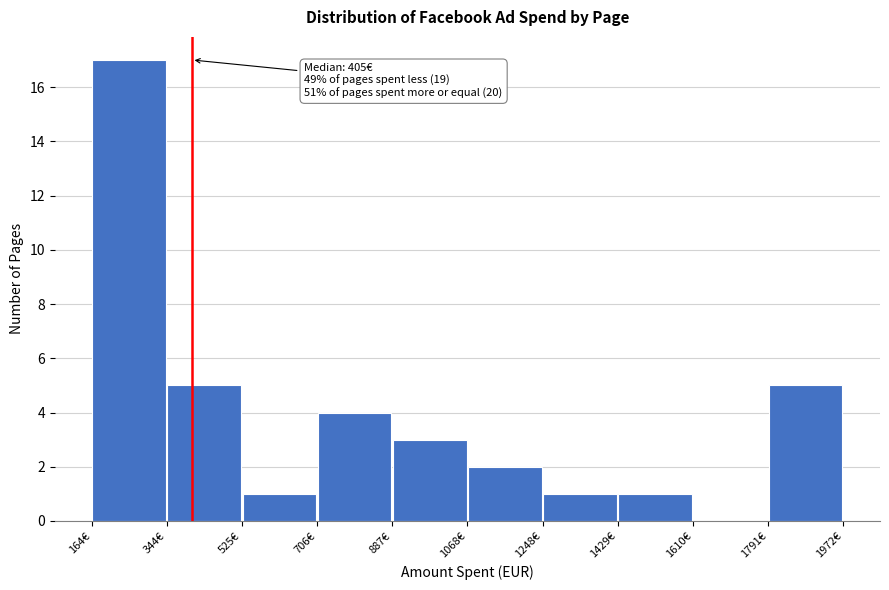

Which range on the x-axis has the tallest bar?

160 to 340